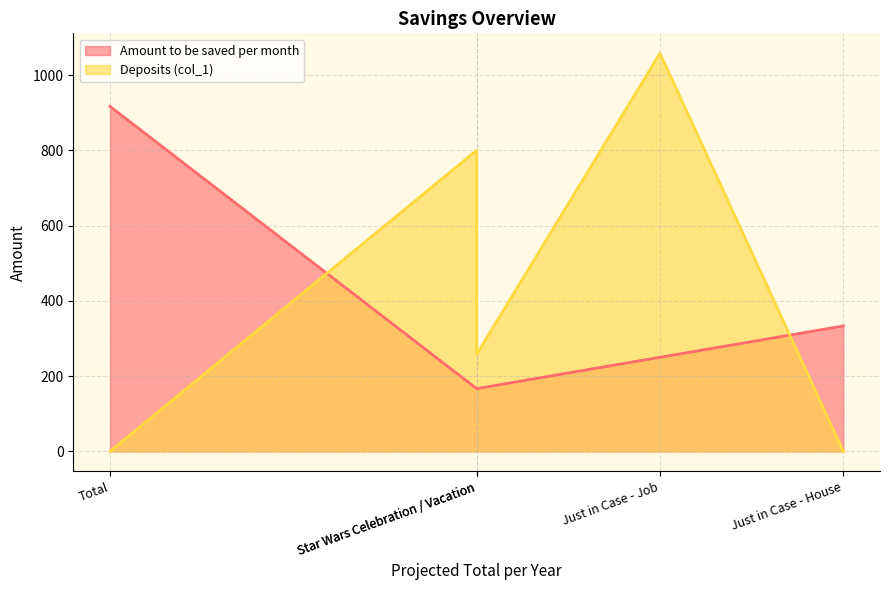

What value does the Deposits (col_1) series have at Just in Case - Job?

1057.8